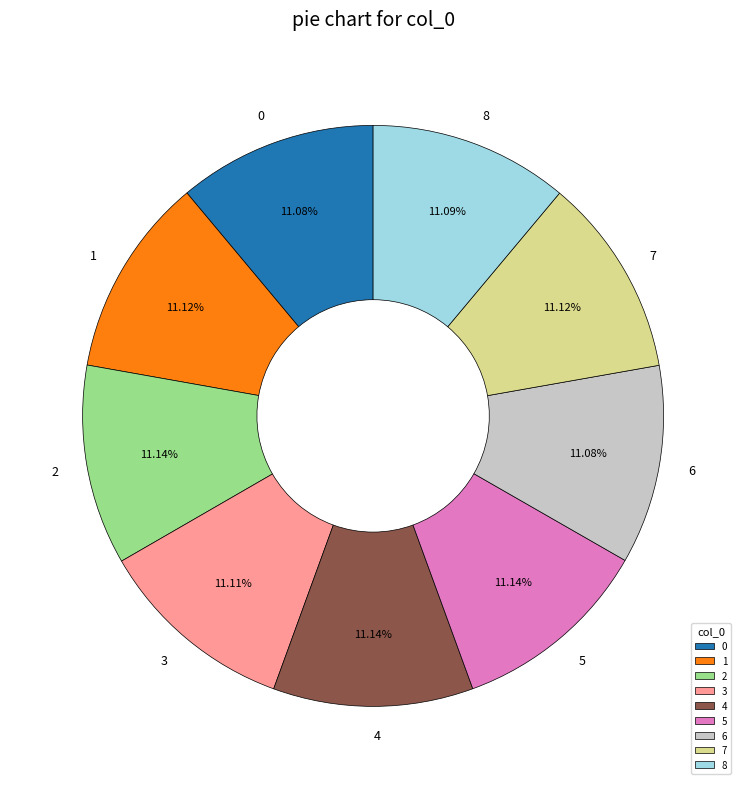

Is the sum of 6 and 3 greater than half?

No